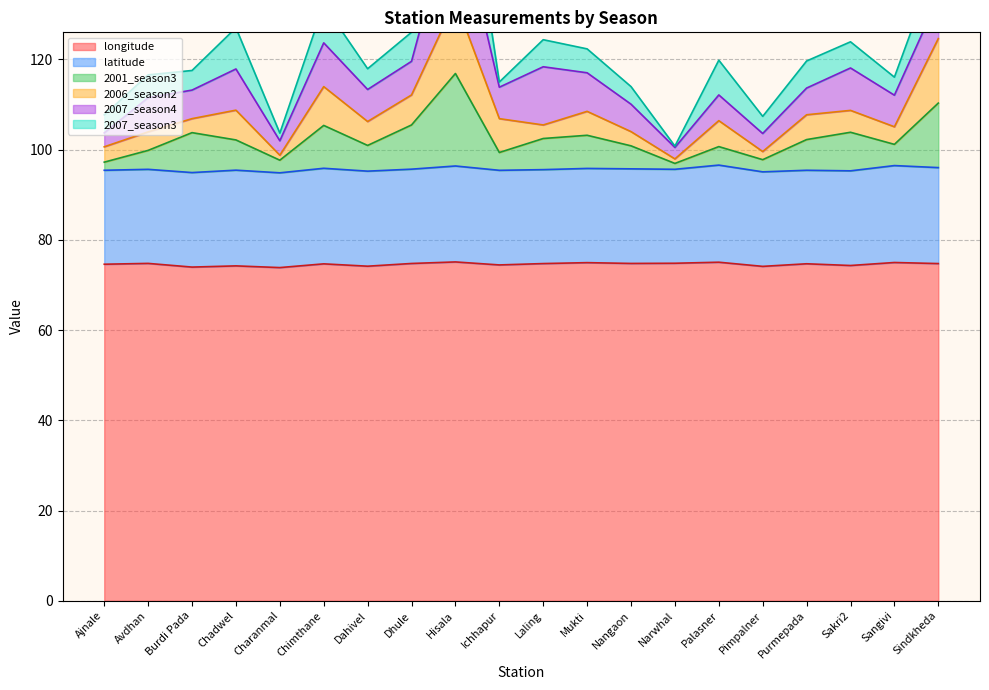

Rank the series by their maximum value, from lowest to highest.

2006_season2, 2001_season3, latitude, 2007_season4, 2007_season3, longitude